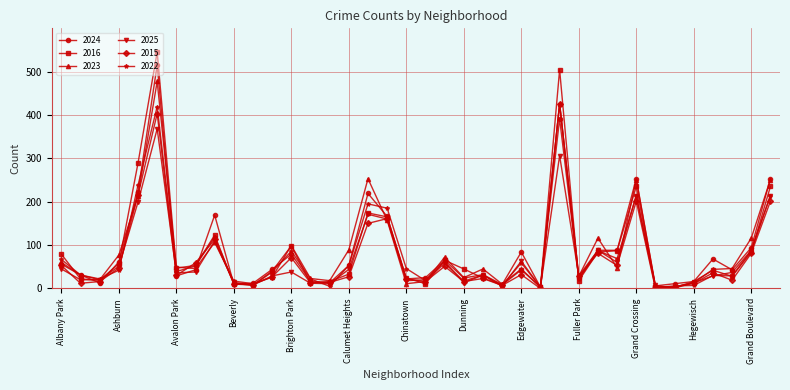

How many series are shown in this chart?

6